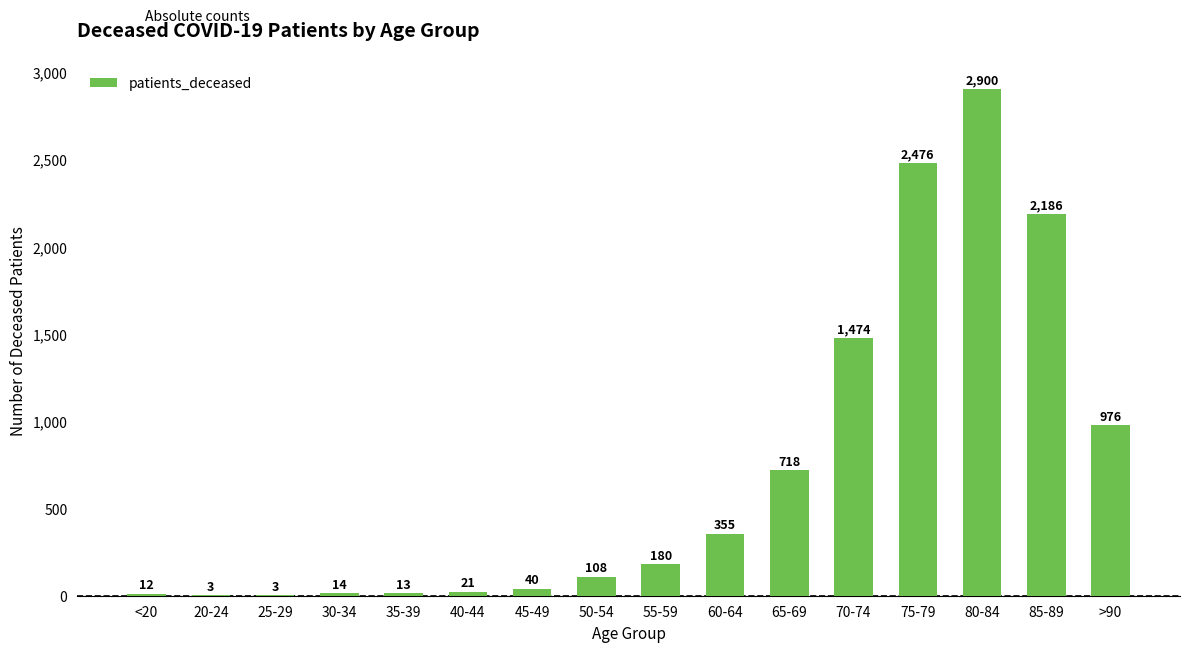

What is the sum of all values?

11479